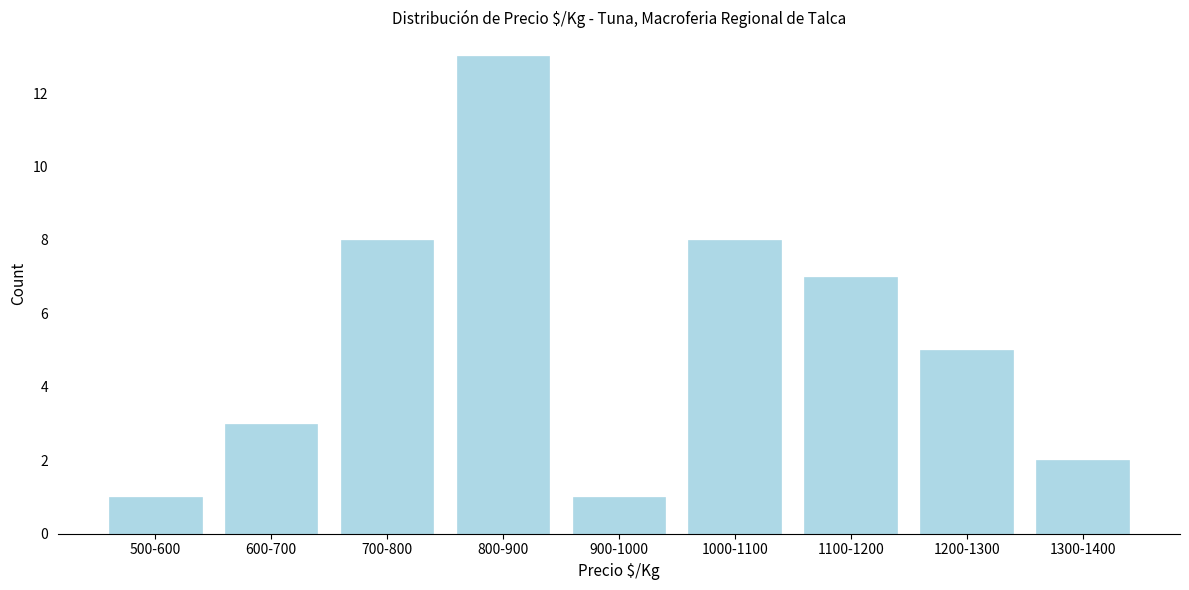

Reading left to right, what are all the values shown in this chart?

500-600=1	600-700=3	700-800=8	800-900=13	900-1000=1	1000-1100=8	1100-1200=7	1200-1300=5	1300-1400=2